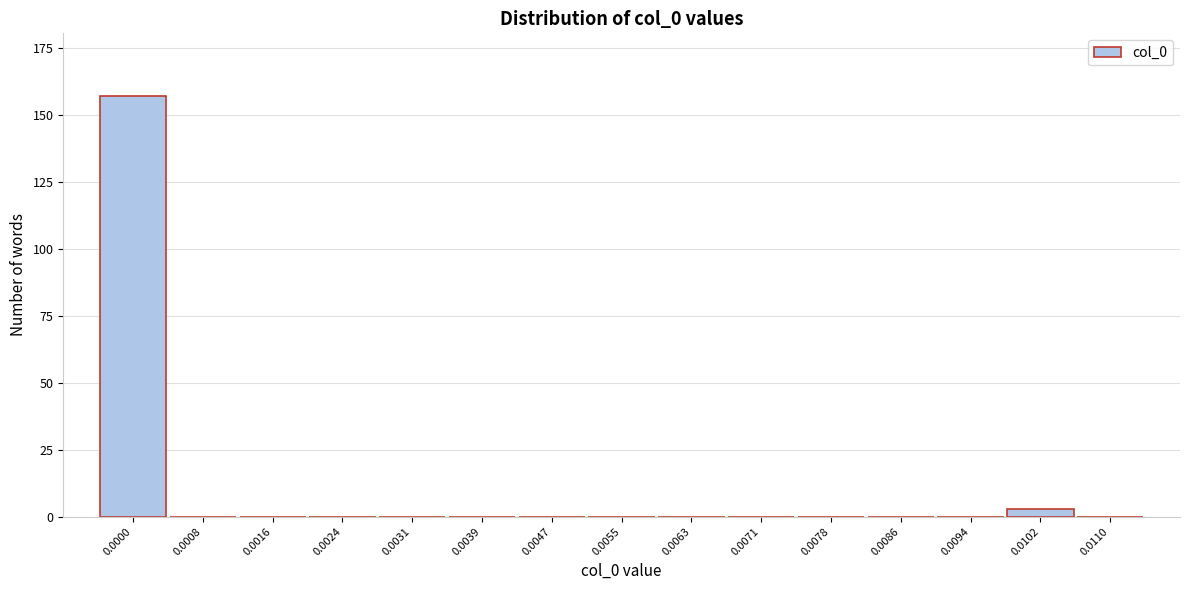

Reading left to right, what are all the values shown in this chart?

0.0000=157	0.0008=0	0.0016=0	0.0024=0	0.0031=0	0.0039=0	0.0047=0	0.0055=0	0.0063=0	0.0071=0	0.0078=0	0.0086=0	0.0094=0	0.0102=3	0.0110=0